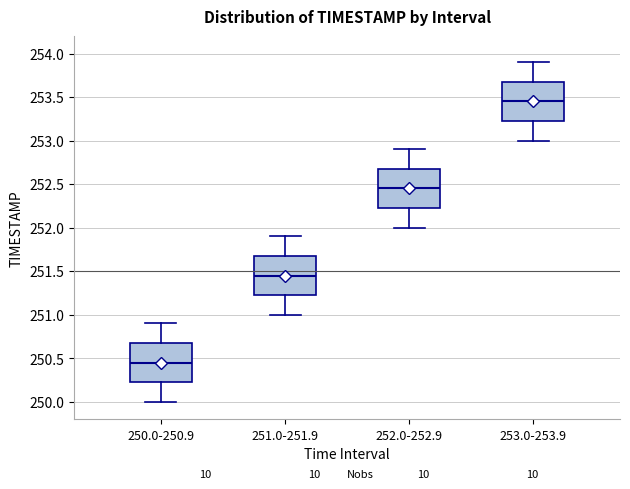

Where does the median line of the box for 250.0-250.9 sit on the y-axis? The values are not printed on the chart, so give them approximately, as read against the axis.

250.45